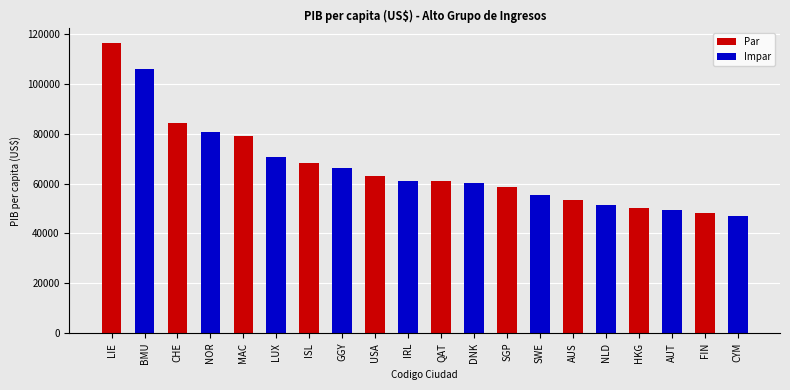

At which category is the sum across all series the highest?

LIE